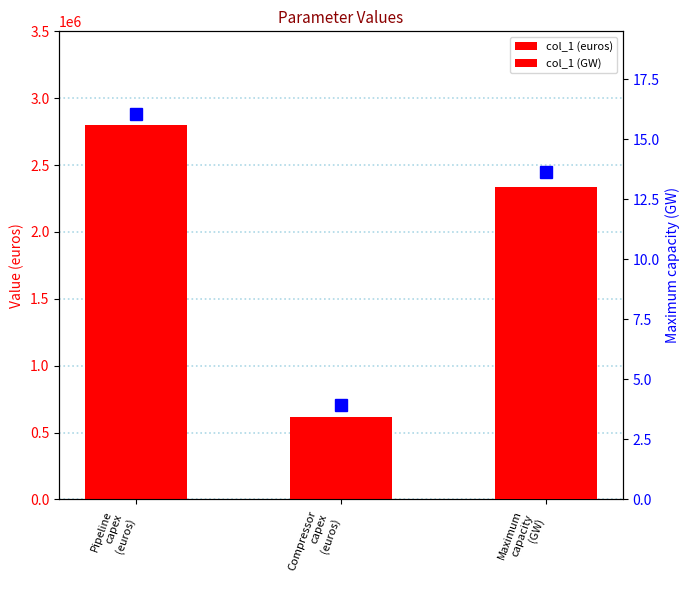

What is the difference between the values at Pipeline
capex
(euros) and Compressor
capex
(euros)?

2180000